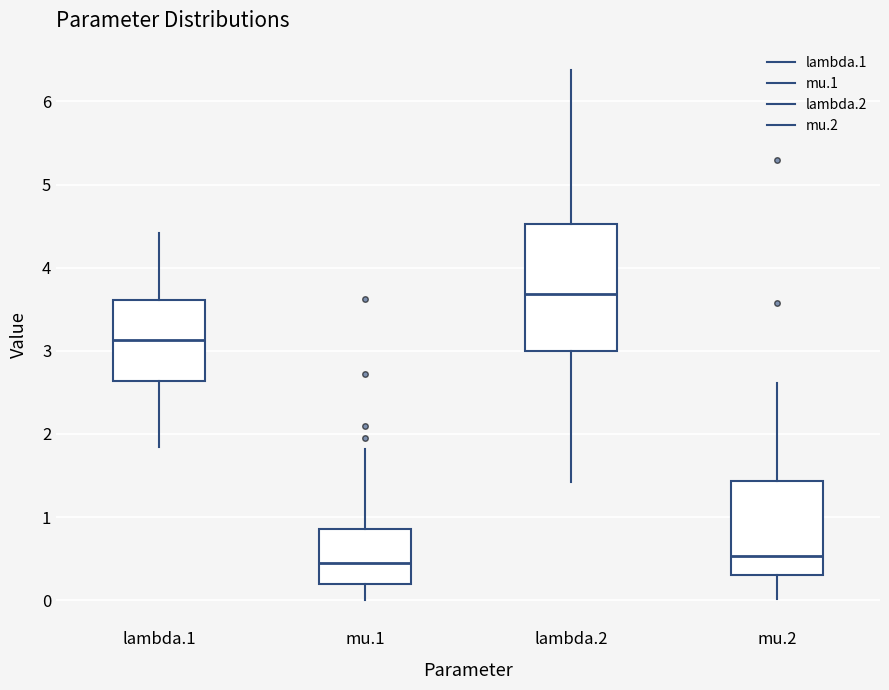

Reading left to right, transcribe this box plot: for each box, give where its median line is, the range the box spans, and where its two whiskers end, as read against the y-axis. The values are not printed on the chart, so give them approximately, as read against the axis.

lambda.1: median 3.1, box 2.6 to 3.6, whiskers 1.8 to 4.4
mu.1: median 0.5, box 0.2 to 0.9, whiskers 0.0 to 1.8
lambda.2: median 3.7, box 3.0 to 4.5, whiskers 1.4 to 6.4
mu.2: median 0.5, box 0.3 to 1.4, whiskers 0.0 to 2.6